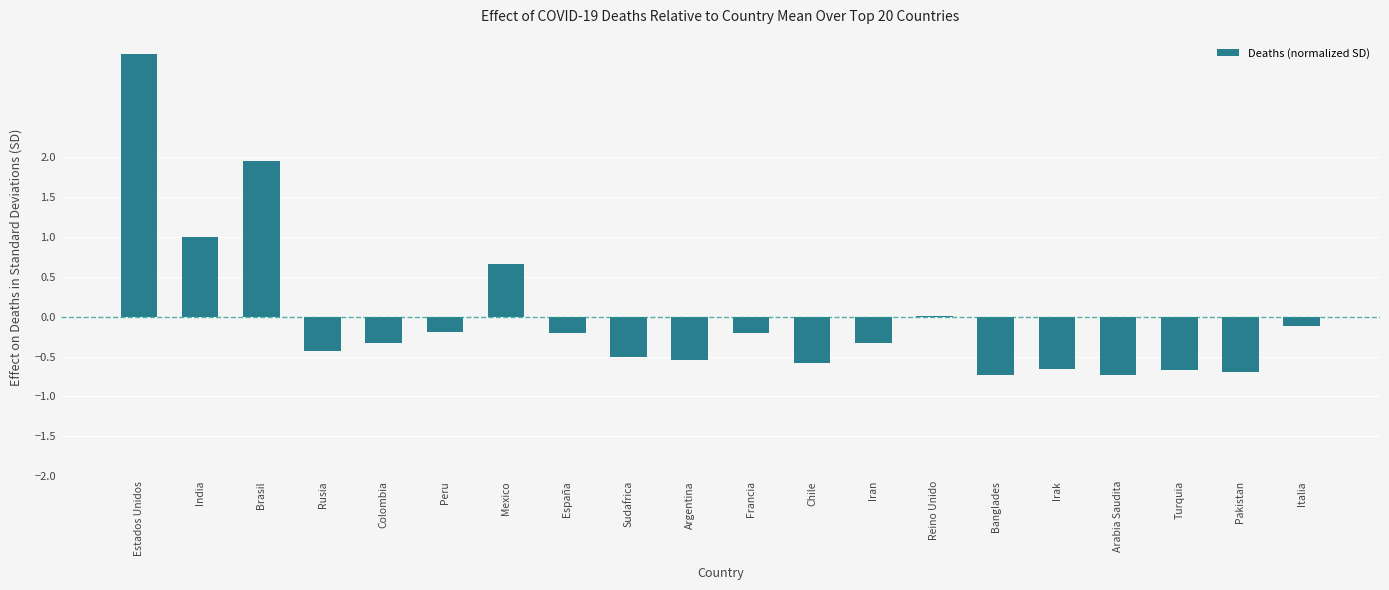

The chart shows a value of 0.2 at Mexico. True or false?

False